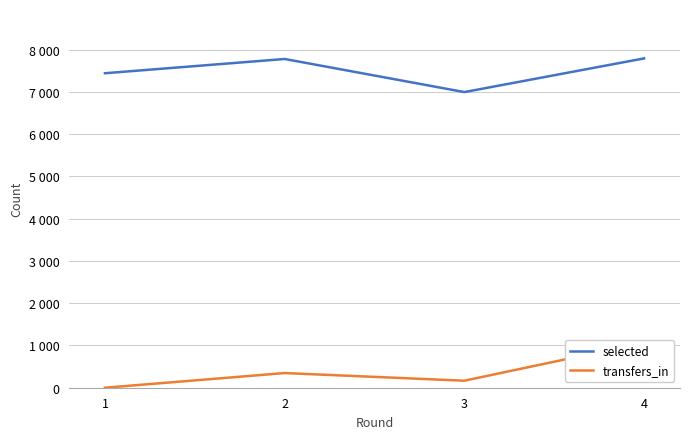

At which label does selected reach its minimum?

3